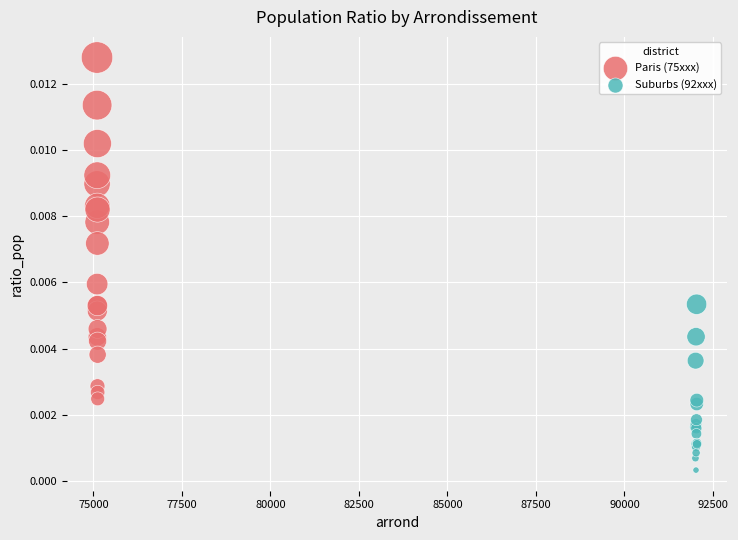

Which series has the widest spread of Y values?

Paris (75xxx)